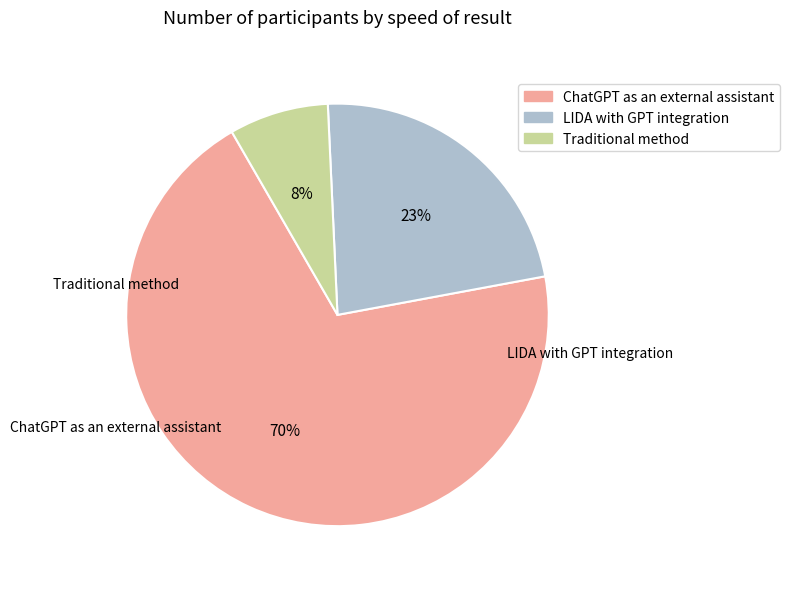

What is the majority slice?

ChatGPT as an external assistant